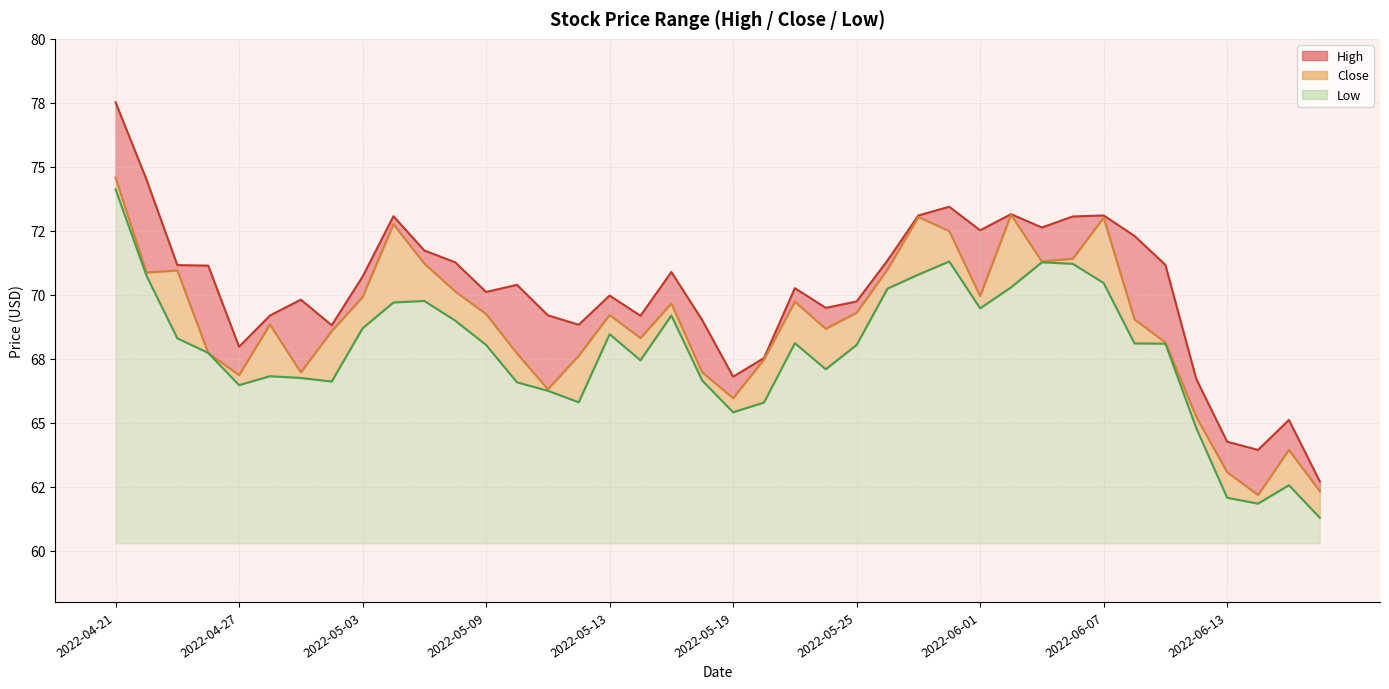

At which category does Low reach its first local valley?

2022-04-27